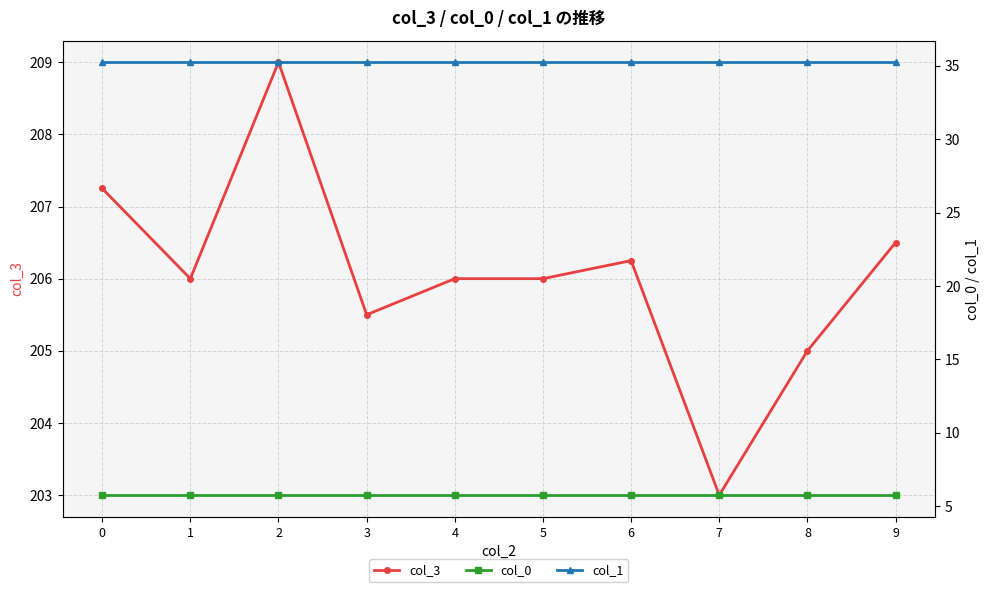

Which series has the widest spread of values?

col_3